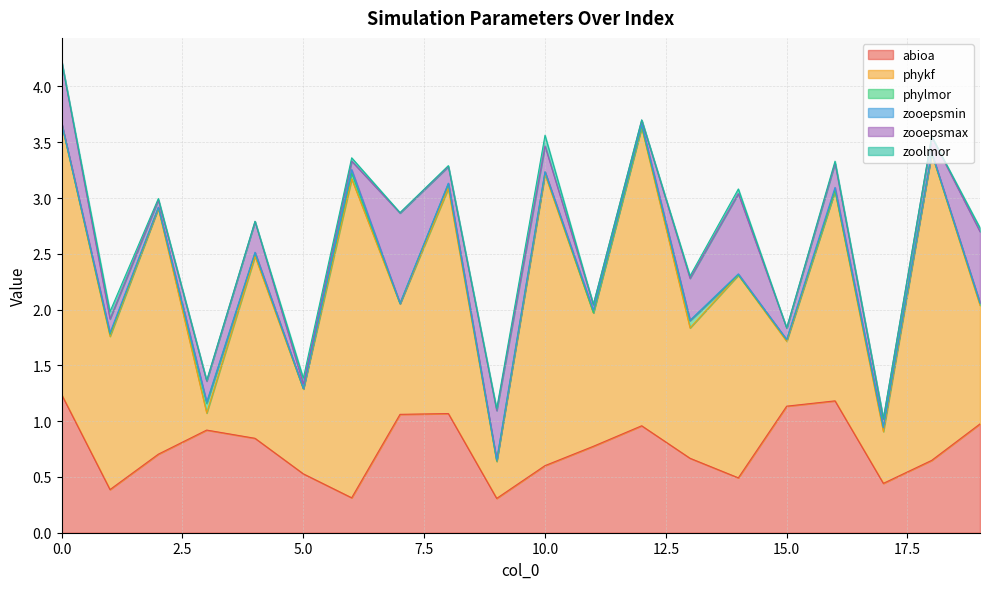

Is it true that zooepsmax equals 0.1 at 17?

True